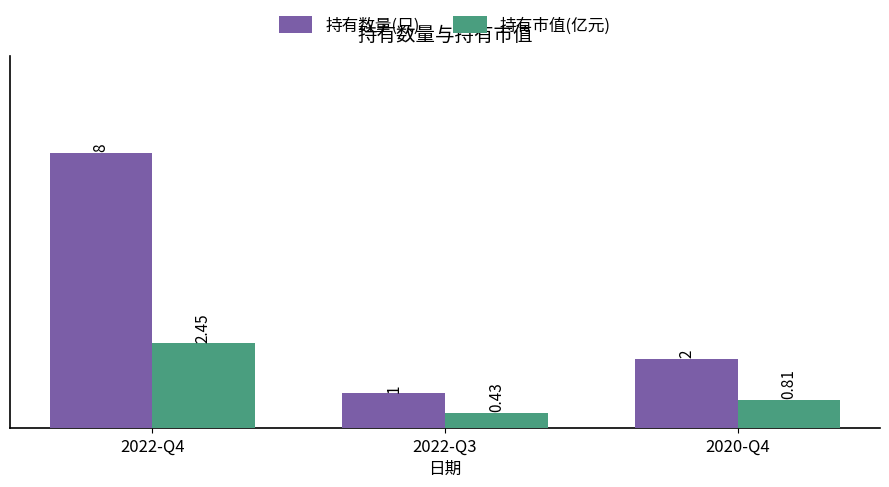

What is the label of the 2nd bar from the right?

2022-Q3